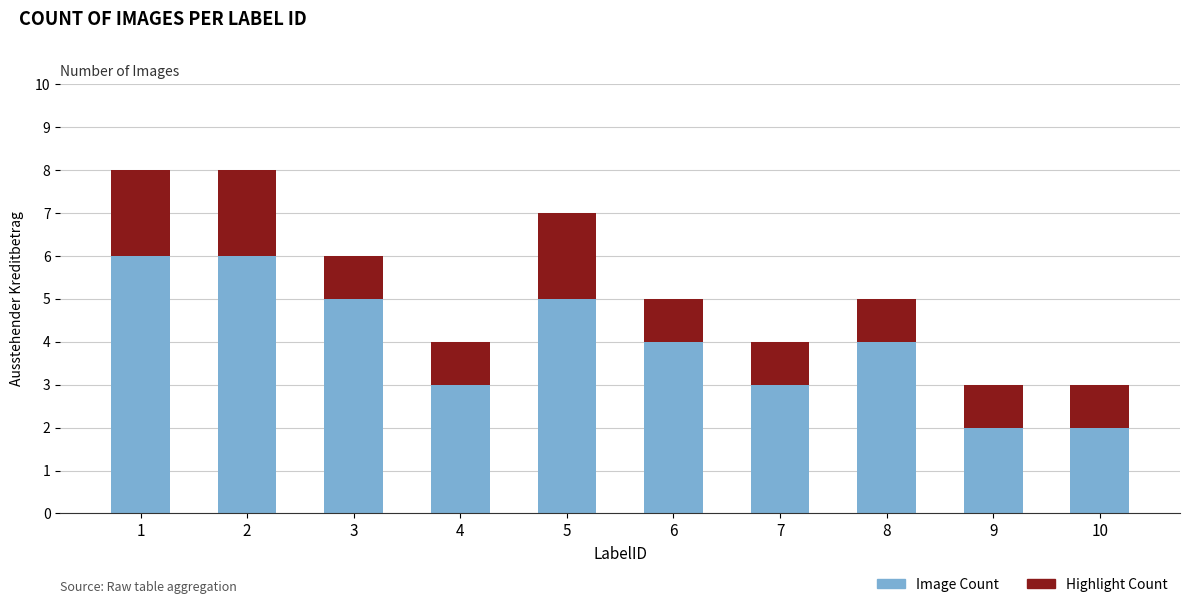

Is it true that Image Count equals 3 at 9?

False